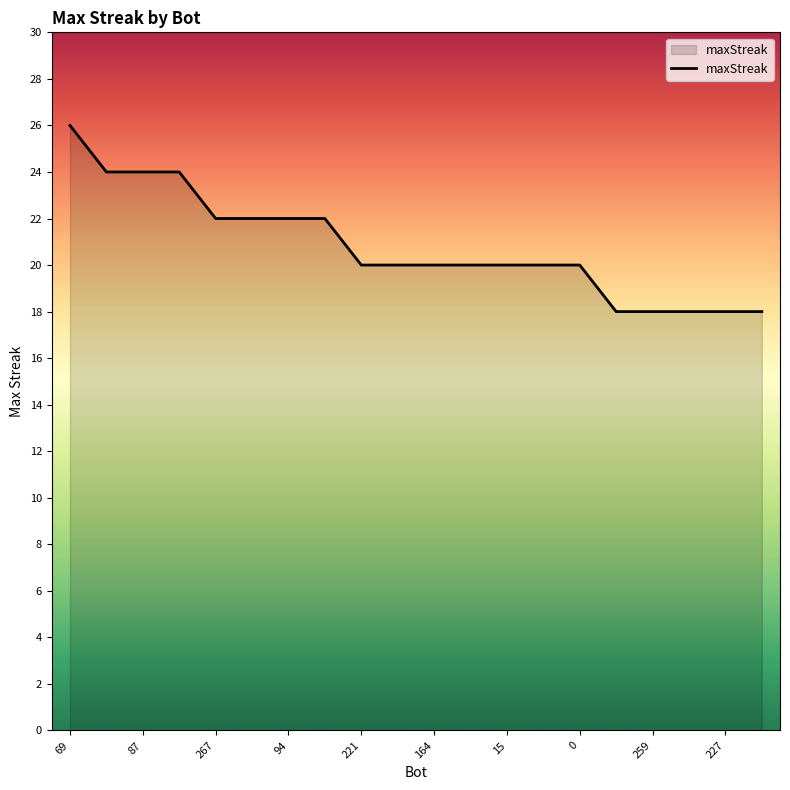

What is the smallest value displayed?

18